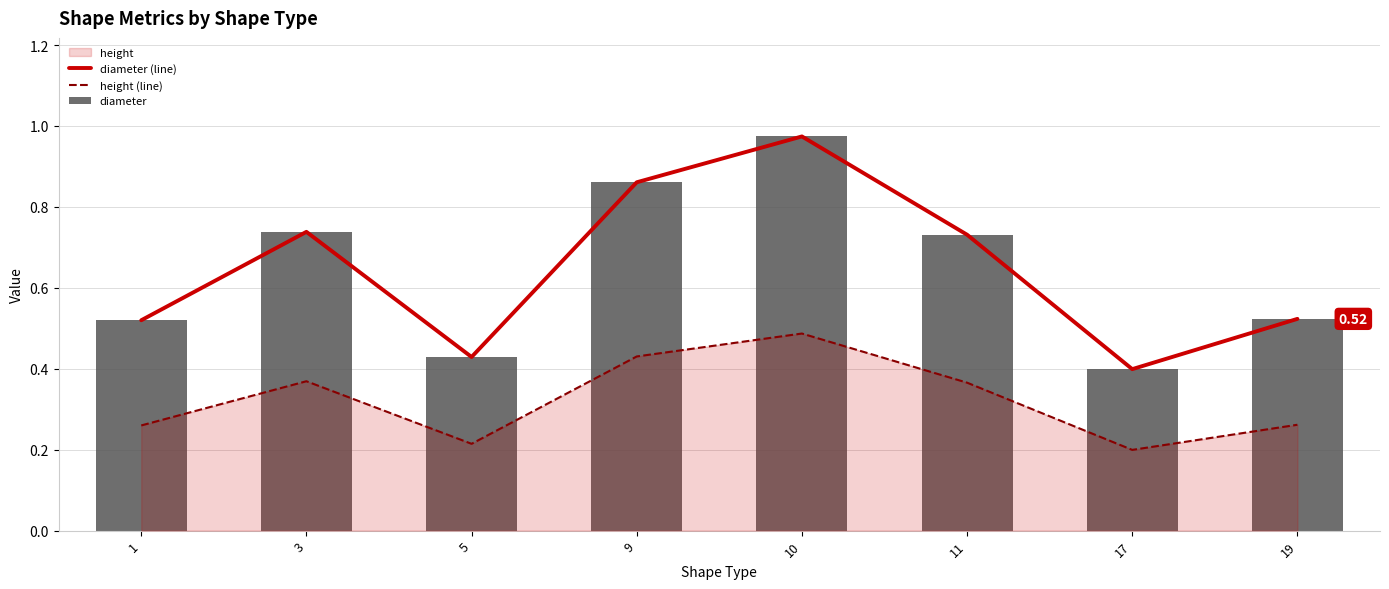

What is the sum of the diameter (line) values at 3 and 1?

1.3